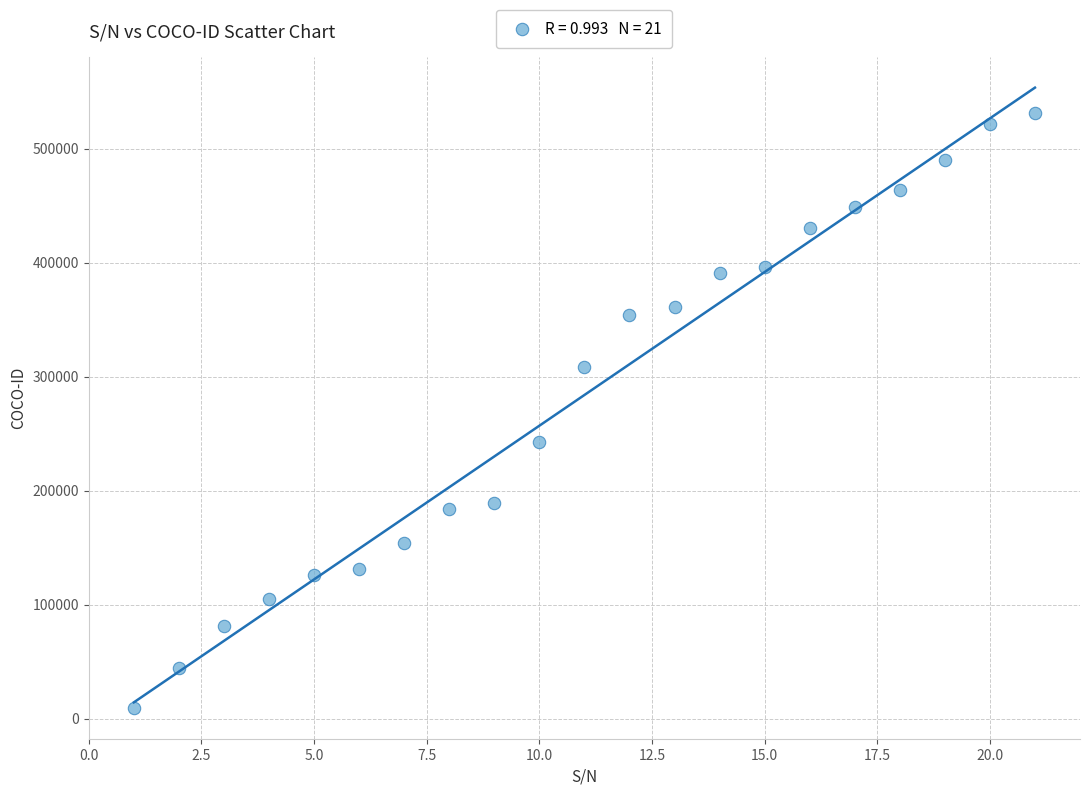

What Y value in the scatter plot is closest to 270308?

242946